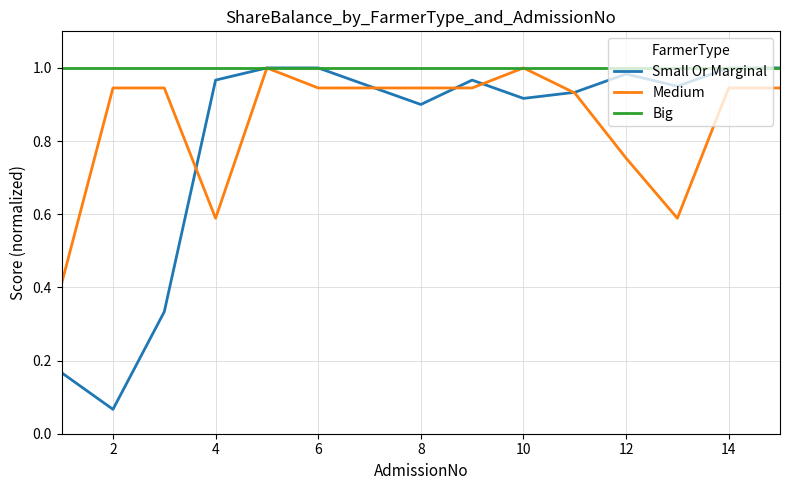

Is this an area chart (filled region under the line)?

No